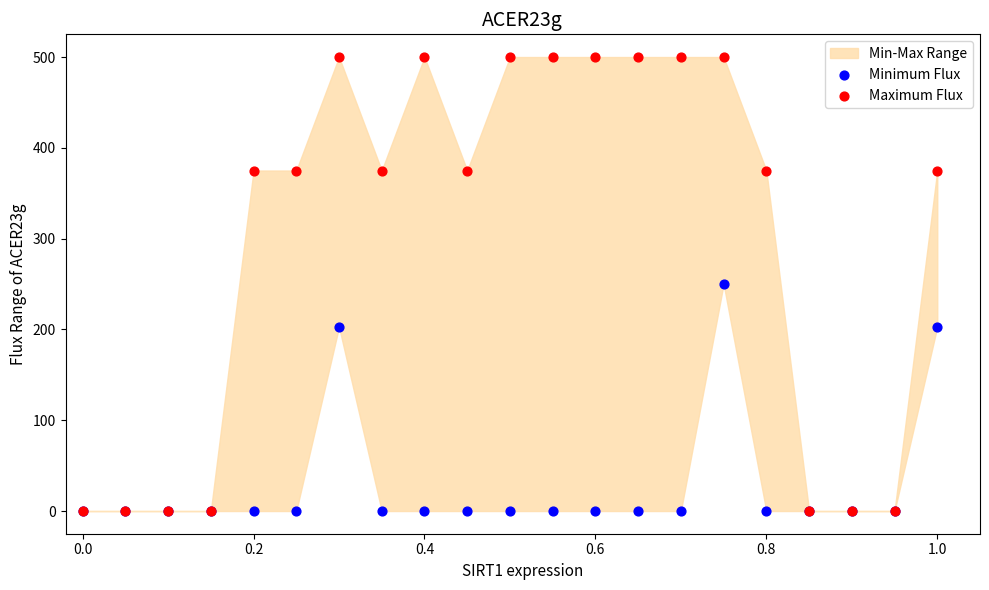

Which series reaches the minimum Y coordinate?

Minimum Flux